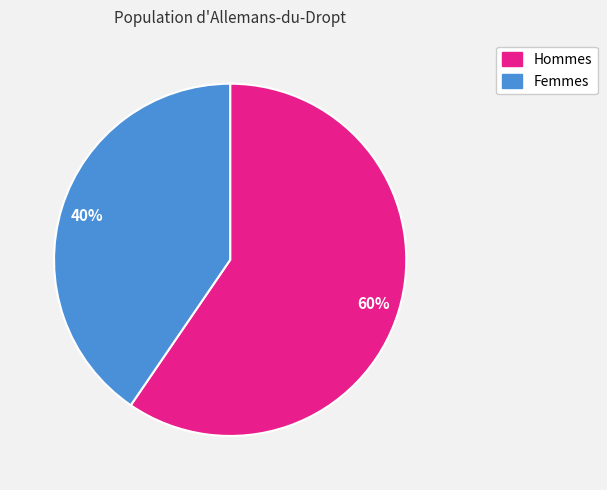

Is there a majority slice in this chart?

Yes